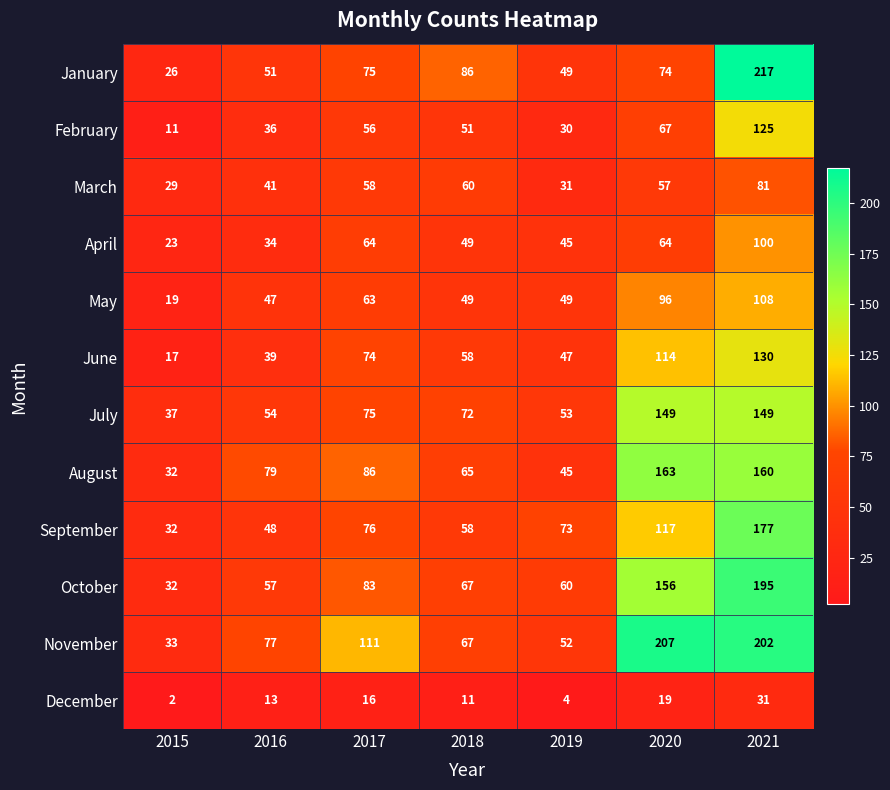

Is the value of October at 2021 greater than the value of December at 2018?

Yes